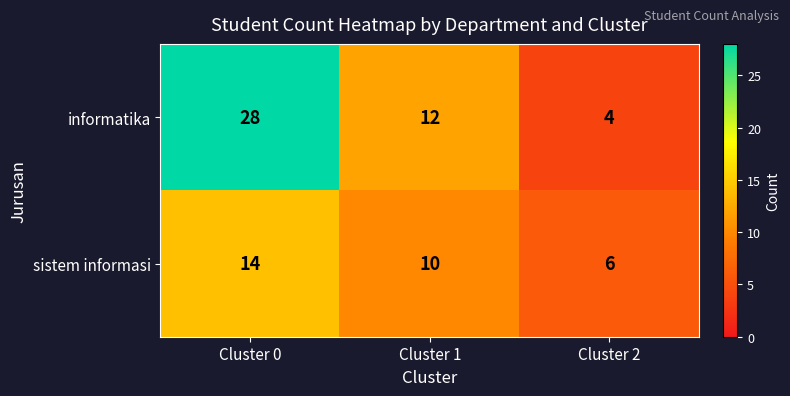

Reading left to right, what are all the values shown in this chart?

informatika: Cluster 0=28	Cluster 1=12	Cluster 2=4
sistem informasi: Cluster 0=14	Cluster 1=10	Cluster 2=6